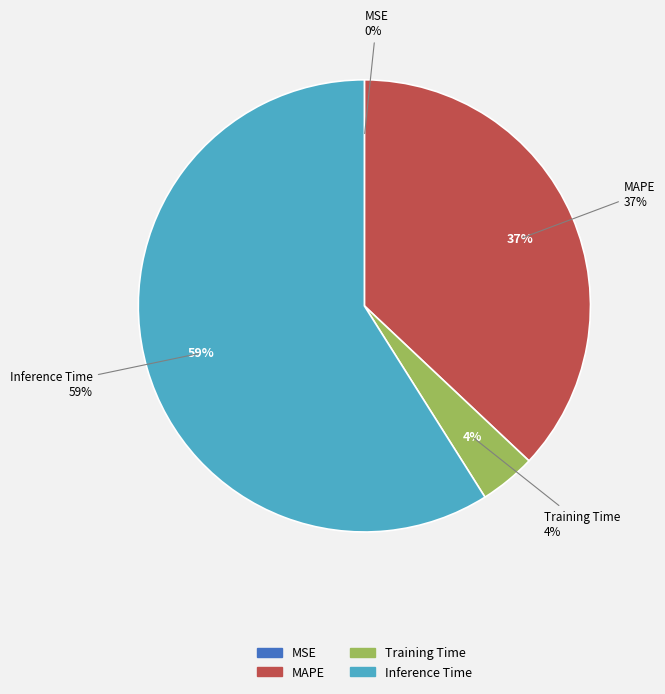

Which category accounts for the majority?

Inference Time